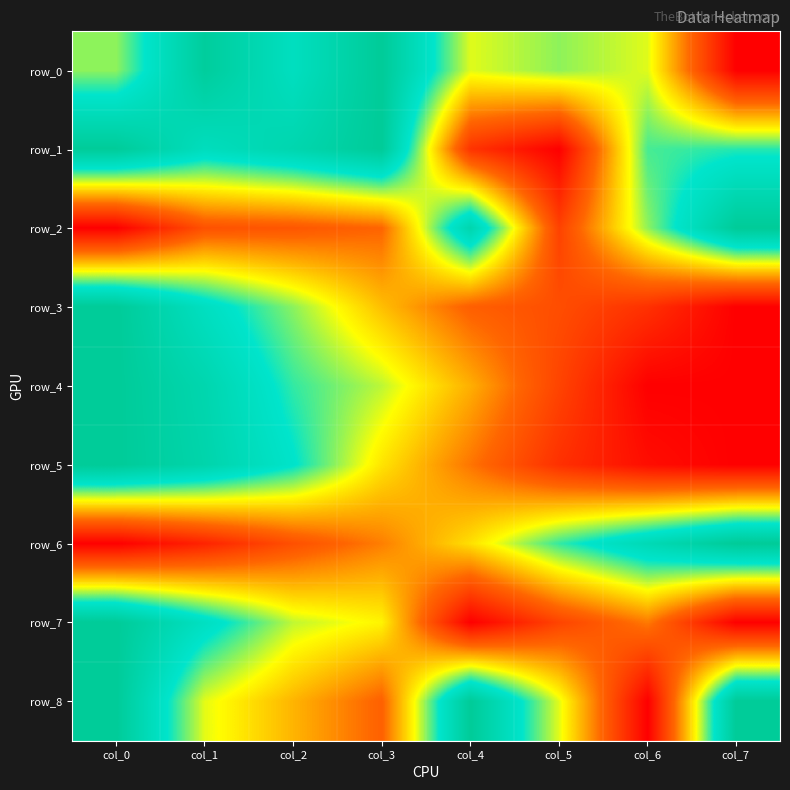

Between col_5 and col_6, which series saw the biggest shift?

row_1